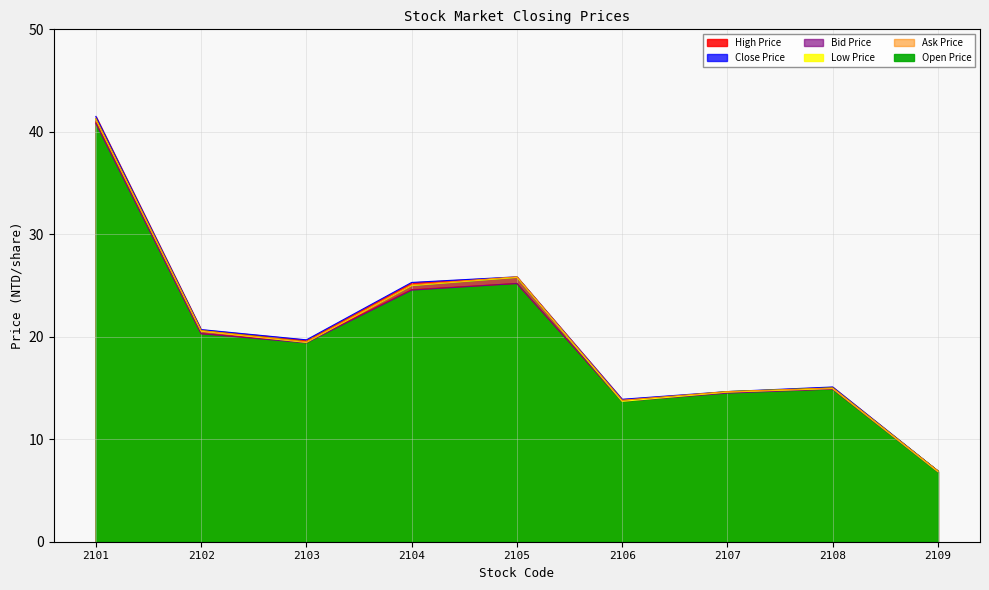

How many lines are shown in the chart?

6